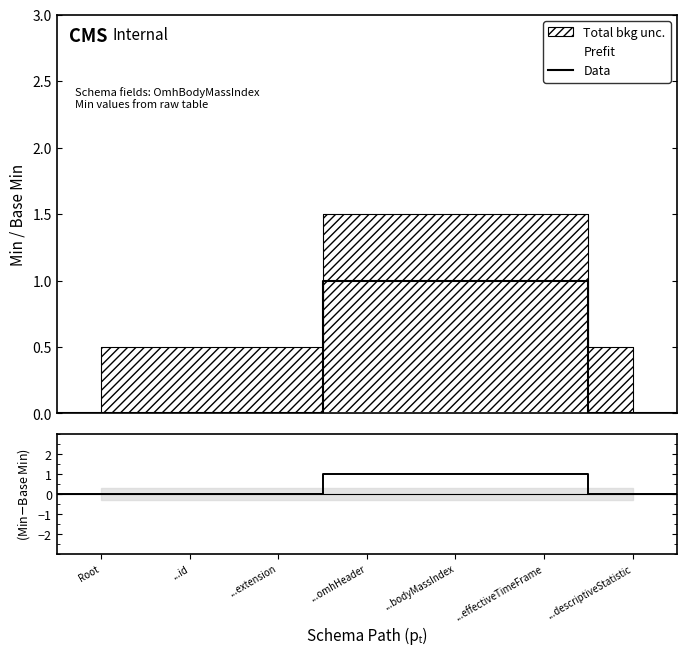

True or false: Data and (Min-Base Min) intersect in this chart.

False